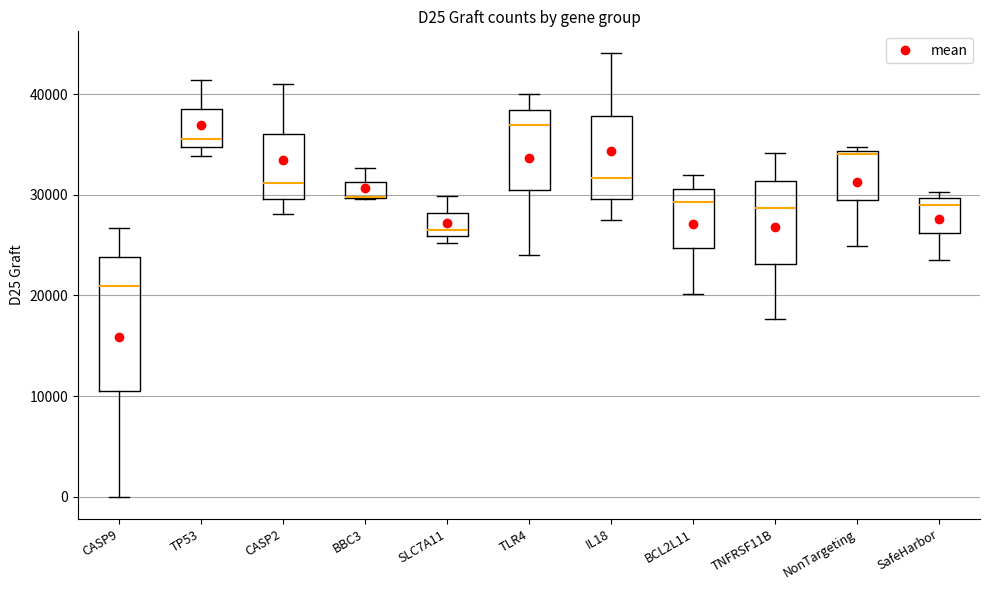

Reading left to right, read every box against the y-axis: the position of its median line, the range the box covers, and the ends of its whiskers. The values are not printed on the chart, so give them approximately, as read against the axis.

CASP9: median 21000, box 10000 to 24000, whiskers 0 to 27000
TP53: median 36000, box 35000 to 38000, whiskers 34000 to 41000
CASP2: median 31000, box 30000 to 36000, whiskers 28000 to 41000
BBC3: median 30000 (drawn on the box's lower edge), box 30000 to 31000, whiskers 30000 to 33000
SLC7A11: median 27000, box 26000 to 28000, whiskers 25000 to 30000
TLR4: median 37000, box 30000 to 38000, whiskers 24000 to 40000
IL18: median 32000, box 30000 to 38000, whiskers 27000 to 44000
BCL2L11: median 29000, box 25000 to 31000, whiskers 20000 to 32000
TNFRSF11B: median 29000, box 23000 to 31000, whiskers 18000 to 34000
NonTargeting: median 34000 (just below the box's upper edge), box 29000 to 34000, whiskers 25000 to 35000
SafeHarbor: median 29000, box 26000 to 30000, whiskers 23000 to 30000 (just above the box's upper edge)